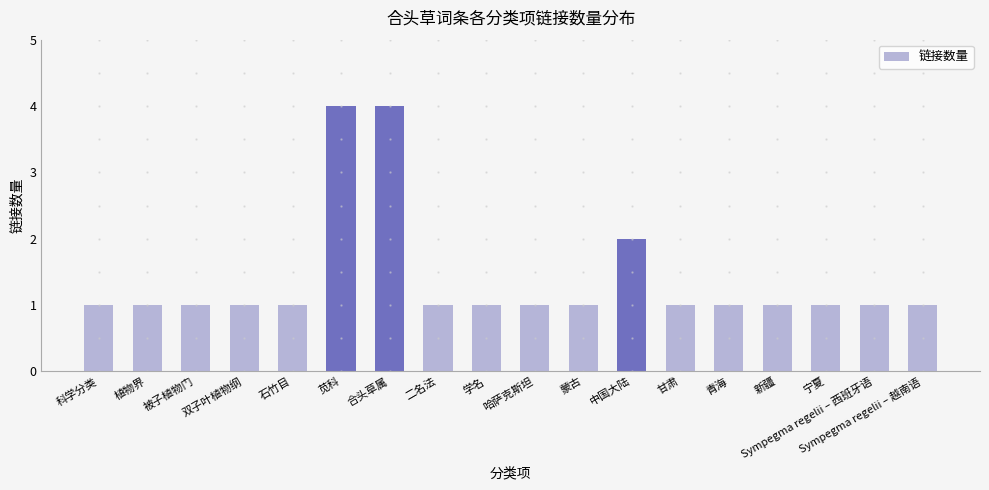

Is it true that the value at 植物界 is 2?

False